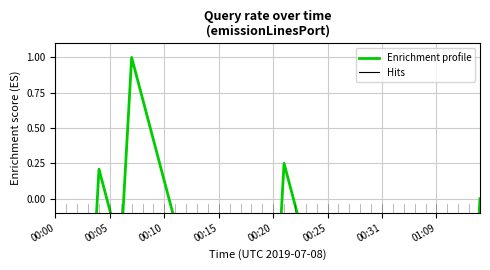

Where is the data nearest to the value 0?

39